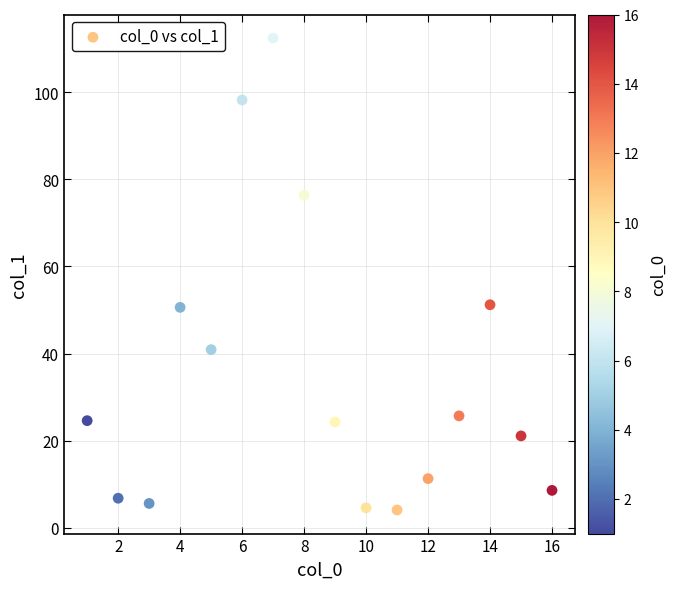

What is the range of X values (max minus min)?

15.0